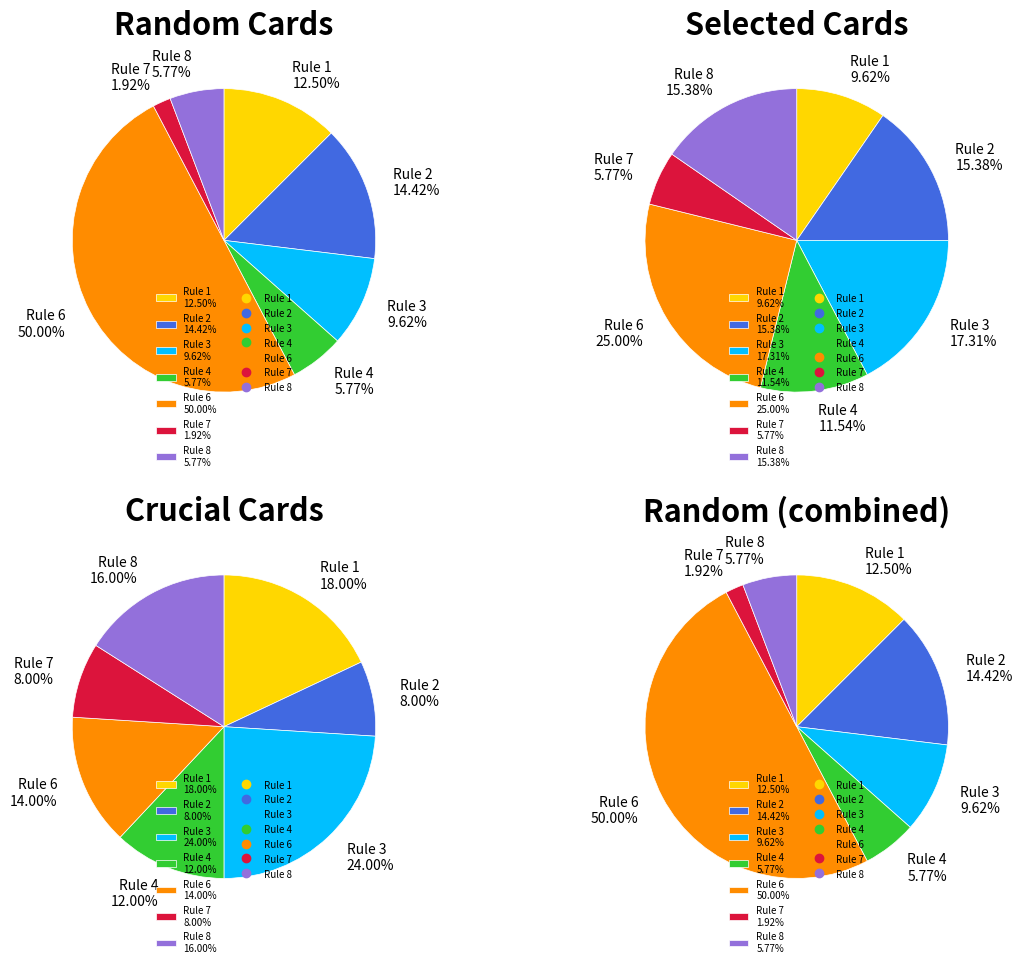

To the nearest percent, what is the difference between the largest and smallest slice percentages?

19%